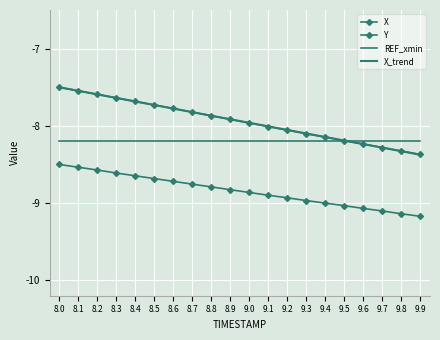

What is the average value of the Y series?

-8.8